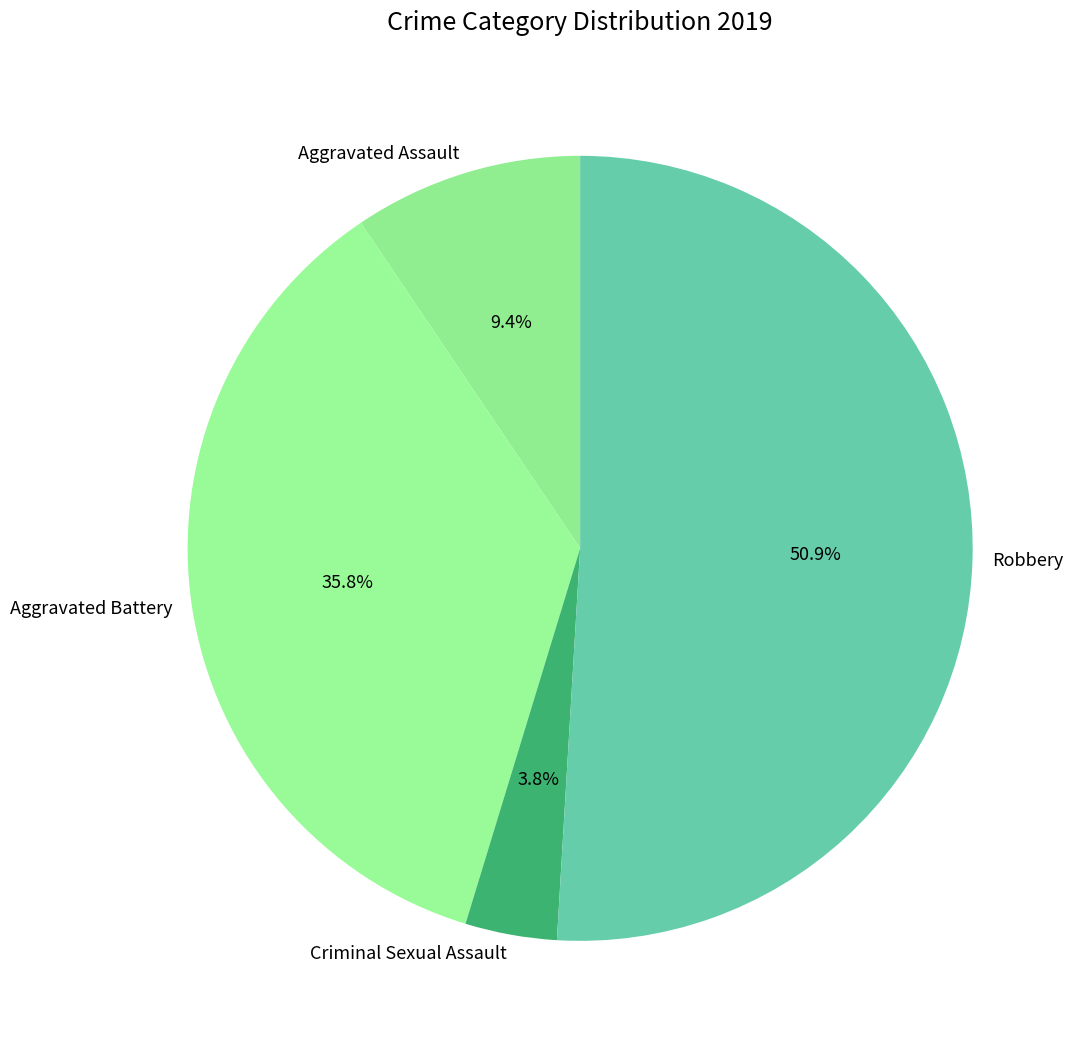

Rank the categories by value from highest to lowest.

Robbery, Aggravated Battery, Aggravated Assault, Criminal Sexual Assault